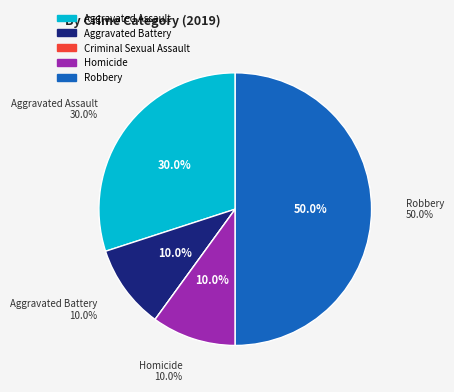

How many segments does this pie chart have?

5